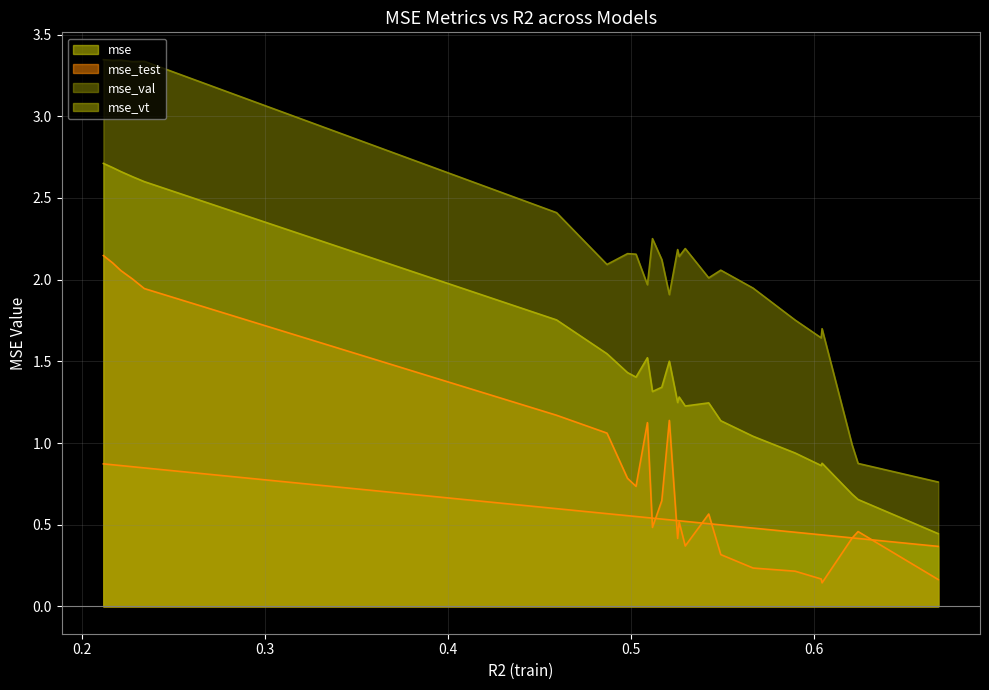

How many series are shown in this chart?

4